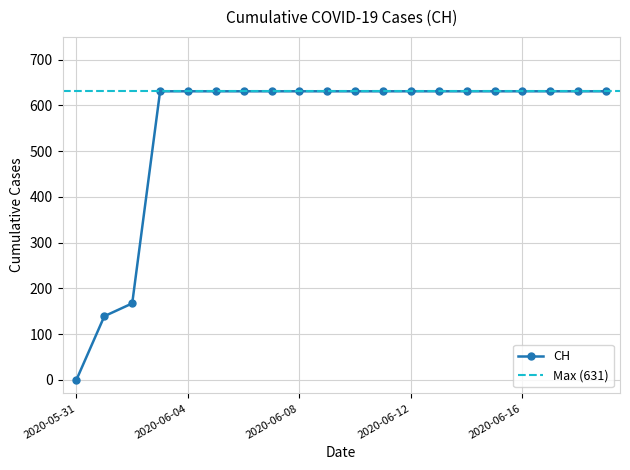

What is the sum of the values at 2020-06-04 and 2020-06-10?

1262